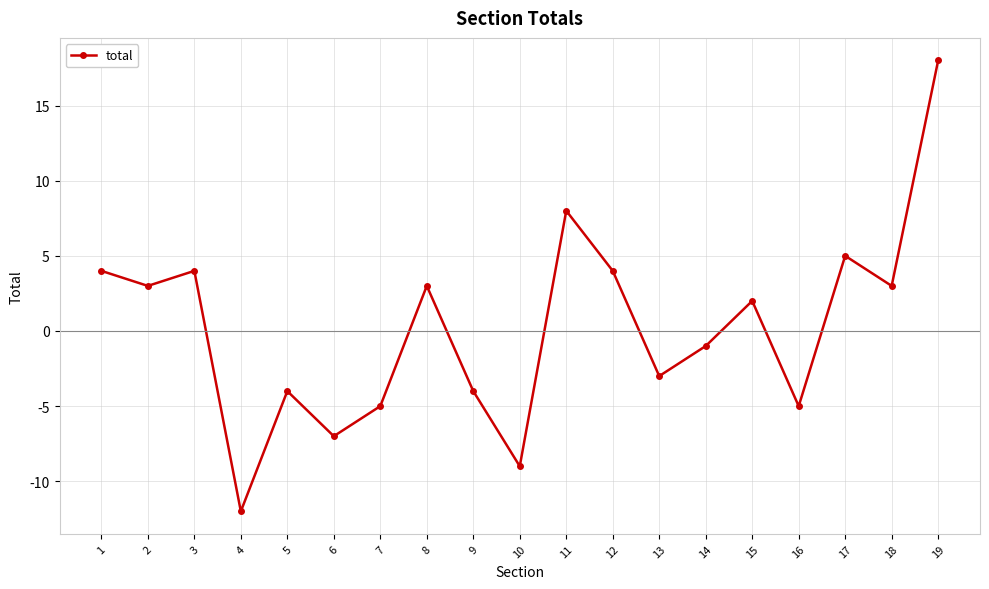

Which category has the highest value across all series?

19